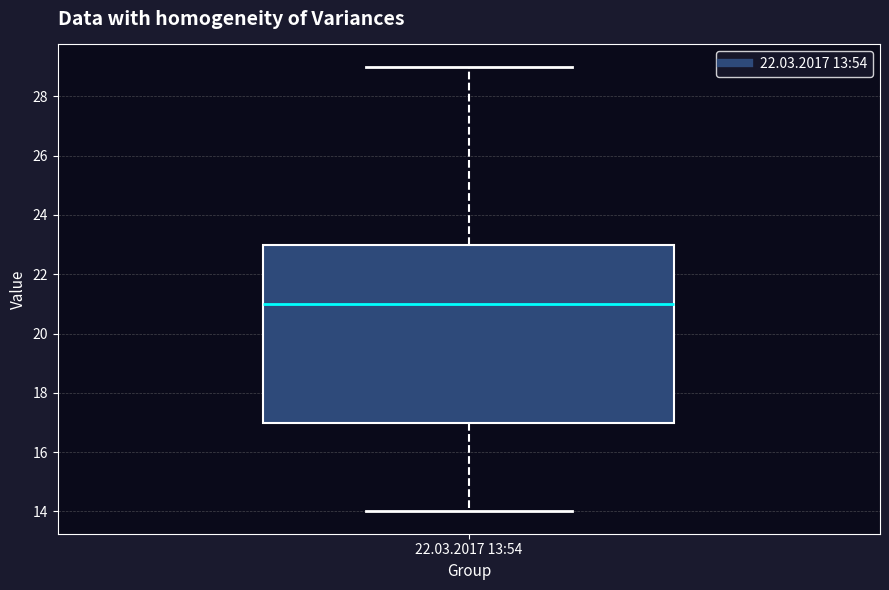

Where is the upper edge of the box for 22.03.2017 13:54 on the y-axis? The values are not printed on the chart, so give them approximately, as read against the axis.

23